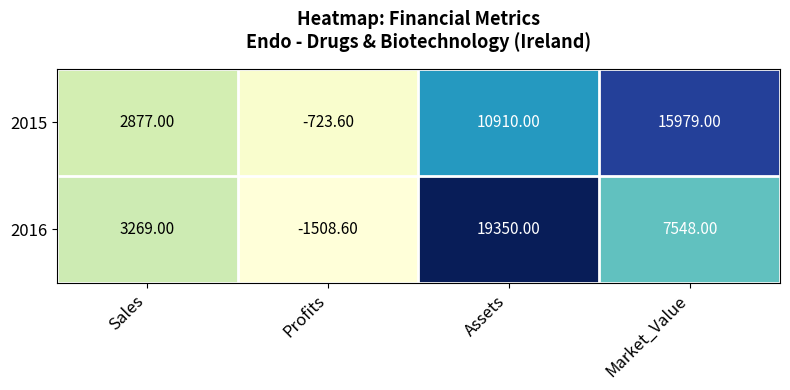

What is the sum of all 2016 values?

28658.4